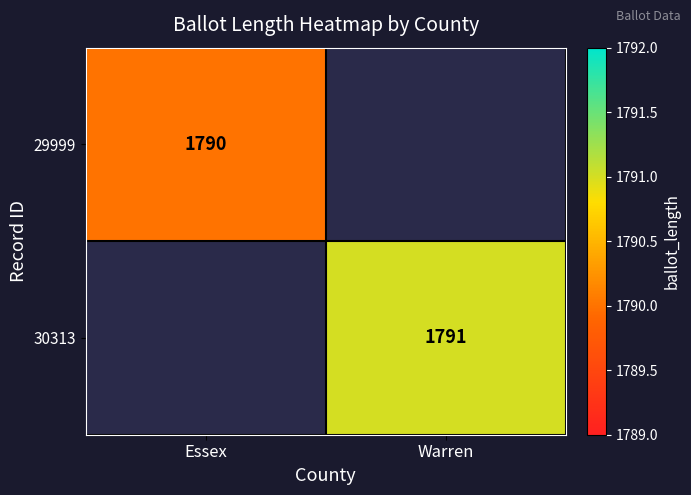

The 29999 series shows 2953 at Essex. True or false?

False